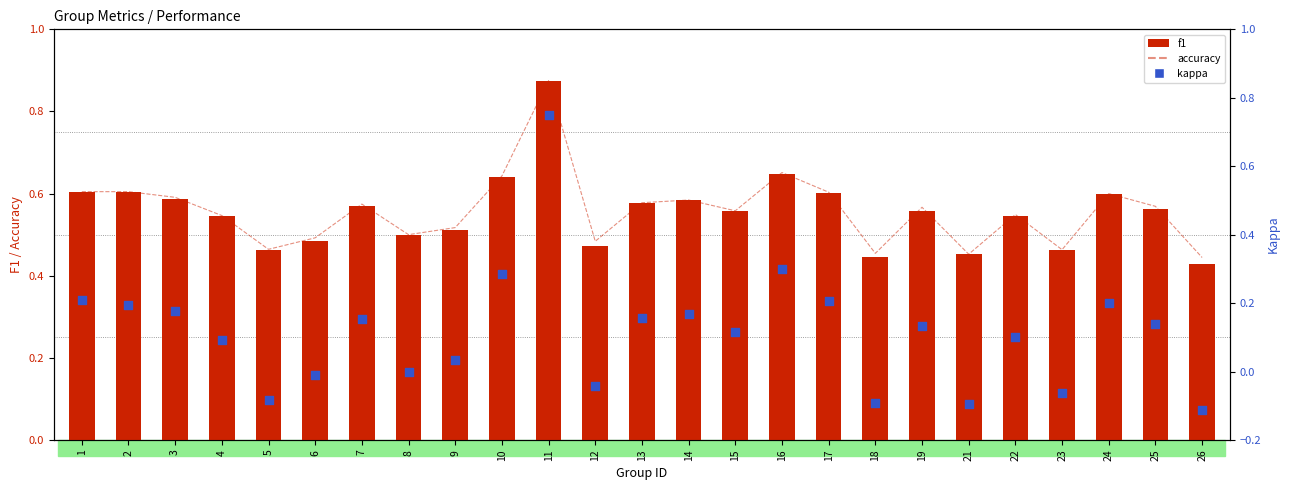

Is the value of accuracy at 16 greater than the value of f1 at 25?

Yes